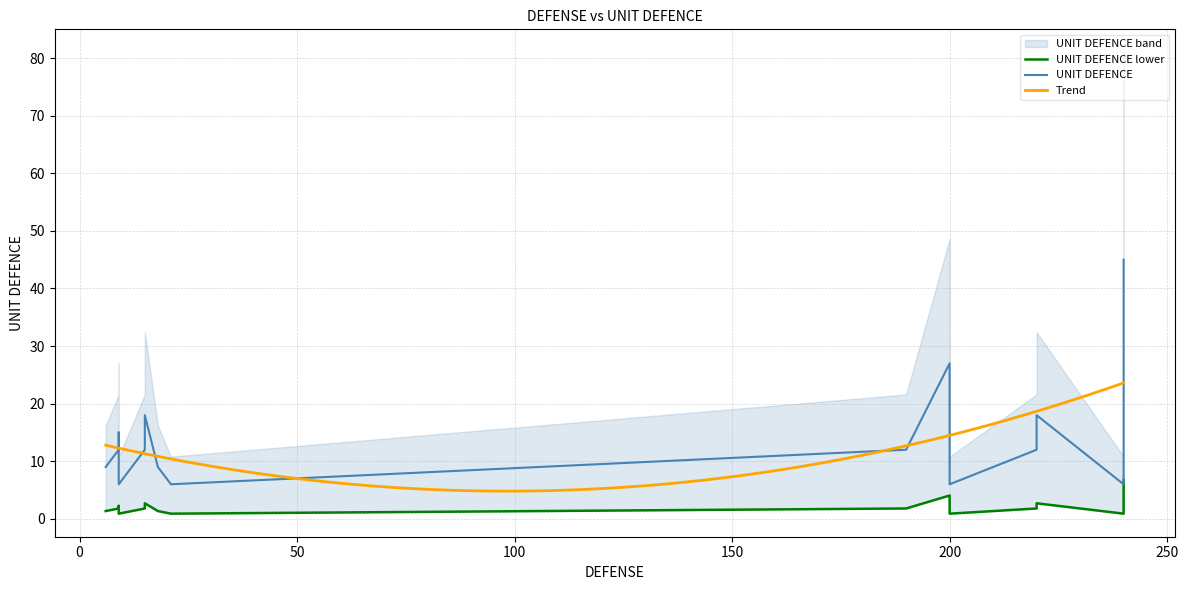

What is the maximum value for Trend?

23.6